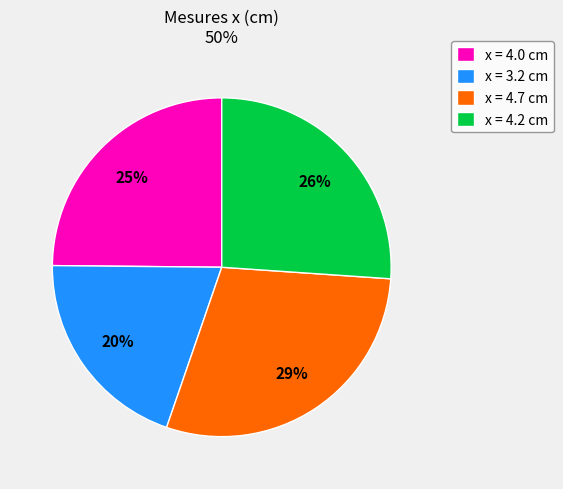

Do x = 4.2 cm and x = 4.7 cm together represent more than half of the pie?

Yes